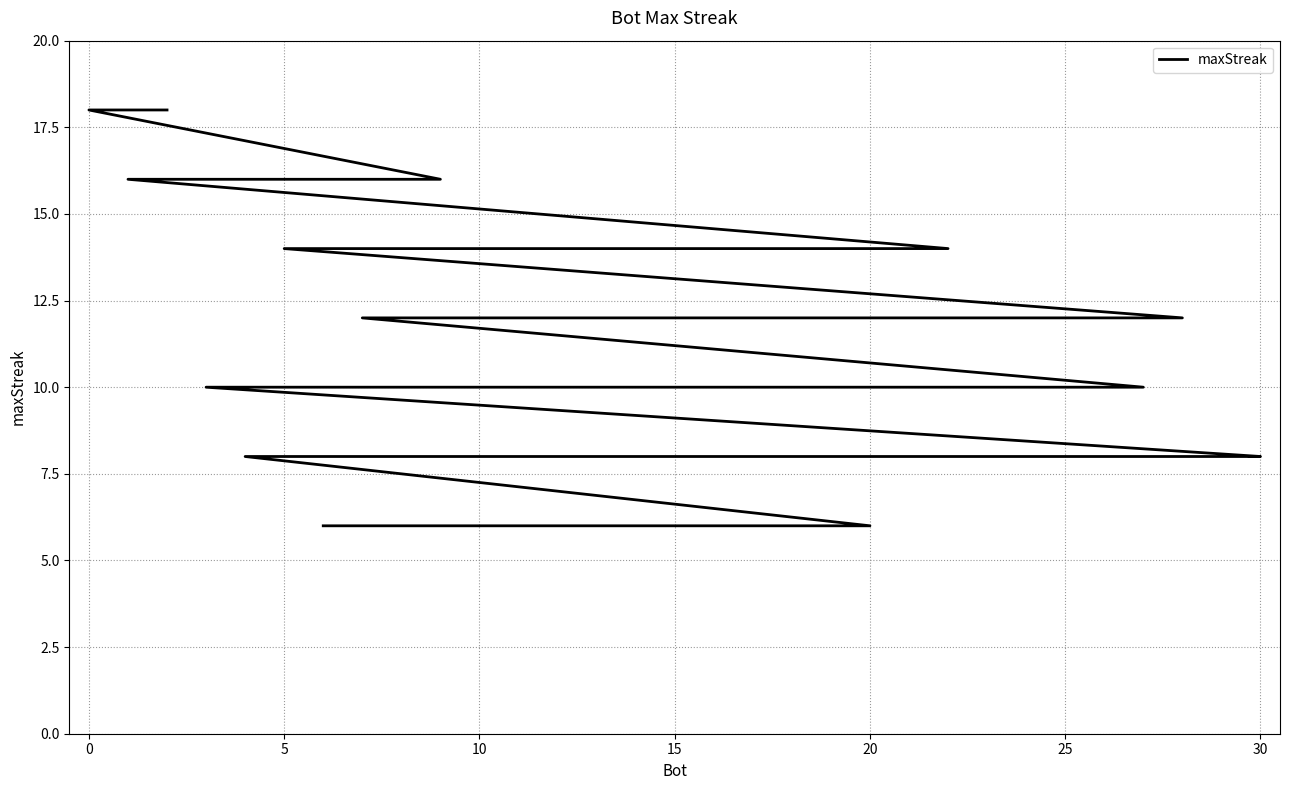

What is the sum of the values at 30 and 15?

20